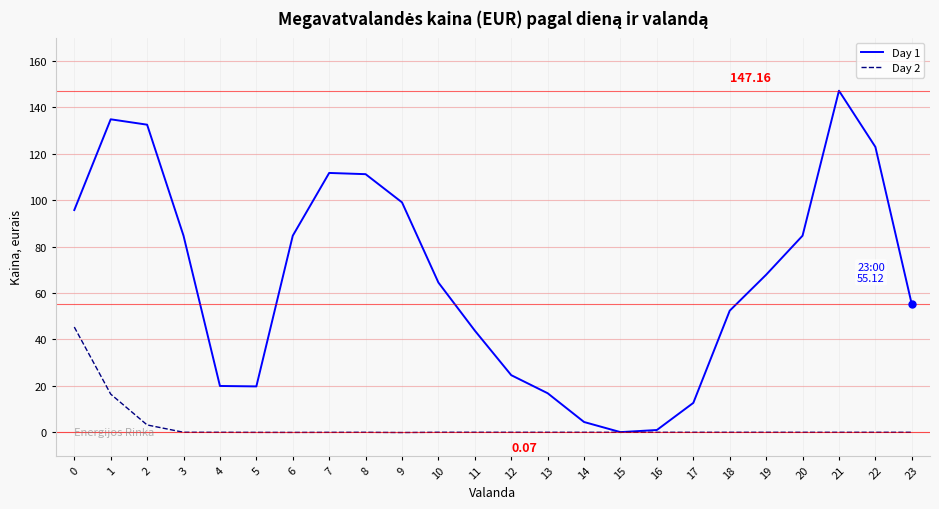

Which category has the highest value across all series?

21